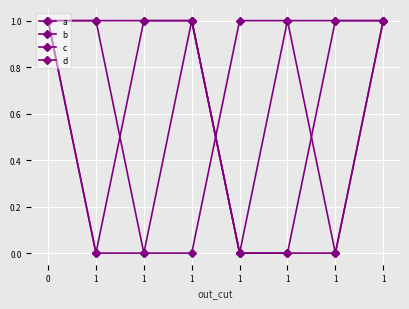

What is the difference between the d values at 0 and 1?

1